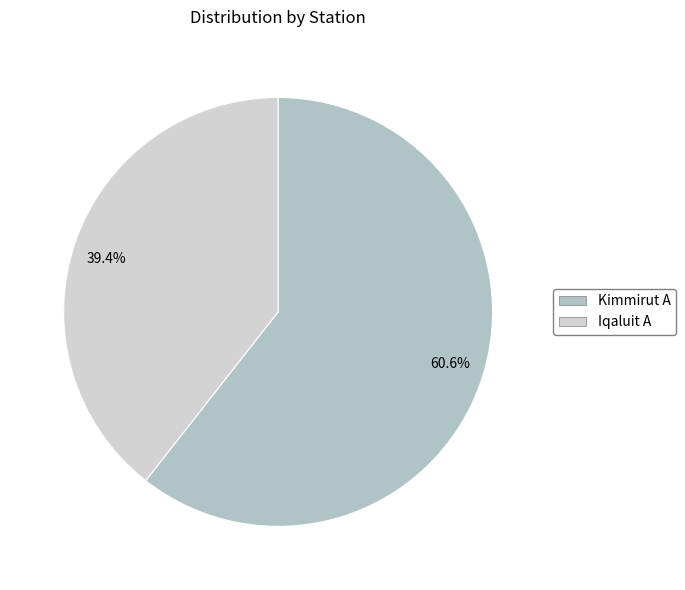

To the nearest percent, what is the average slice percentage?

50%